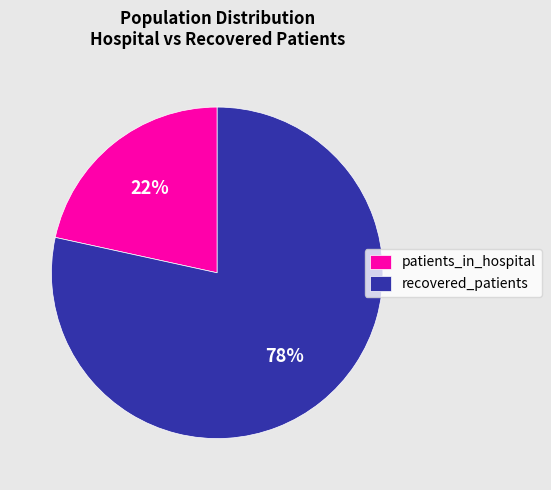

How many segments does this pie chart have?

2